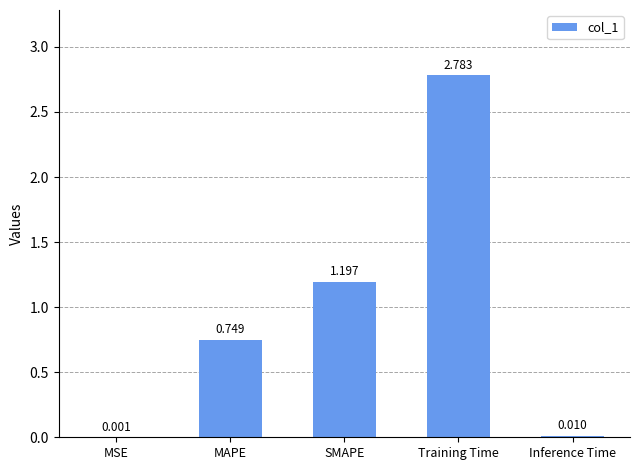

What is the change in value from MAPE to SMAPE?

+0.4